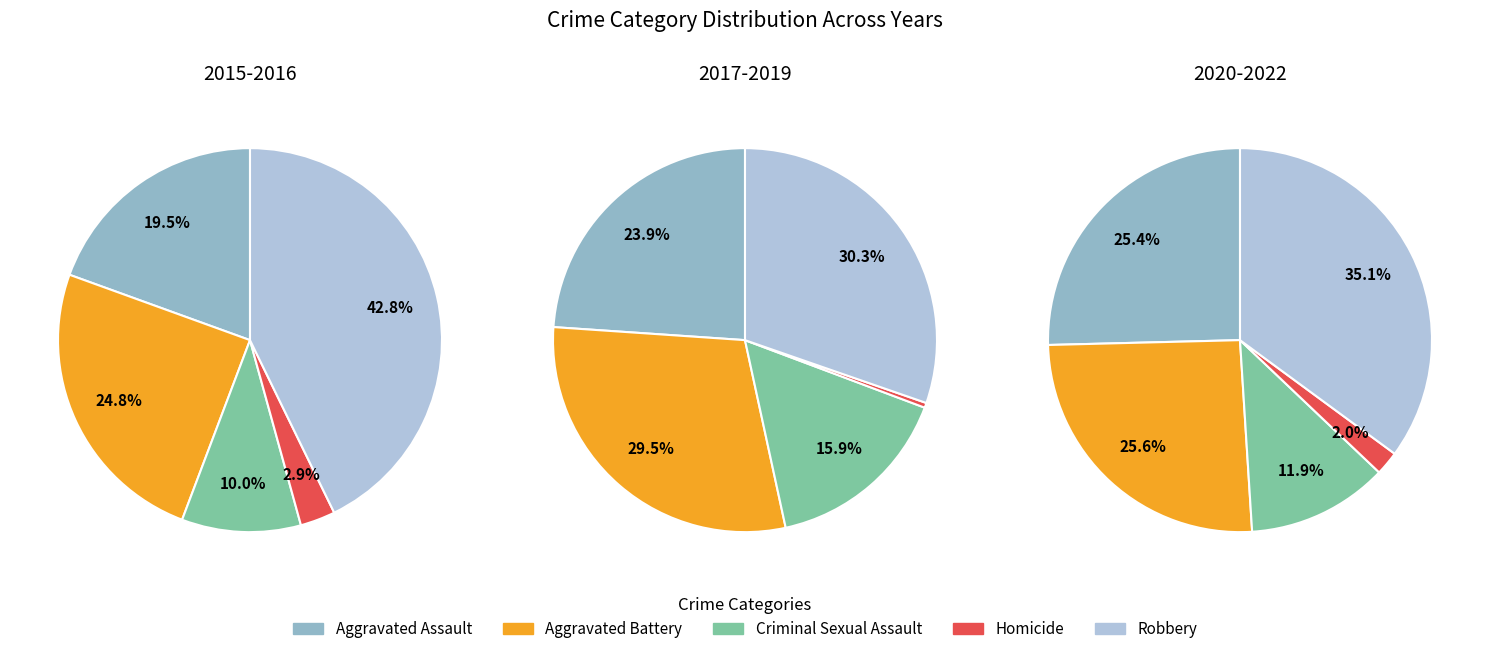

Rank the series by their maximum value, from highest to lowest.

Robbery, Aggravated Battery, Aggravated Assault, Criminal Sexual Assault, Homicide